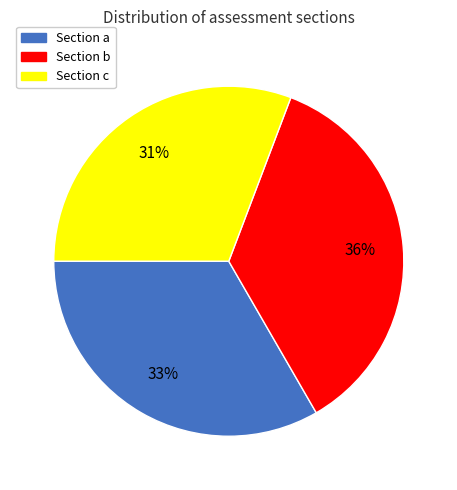

Does any single category account for the majority?

No